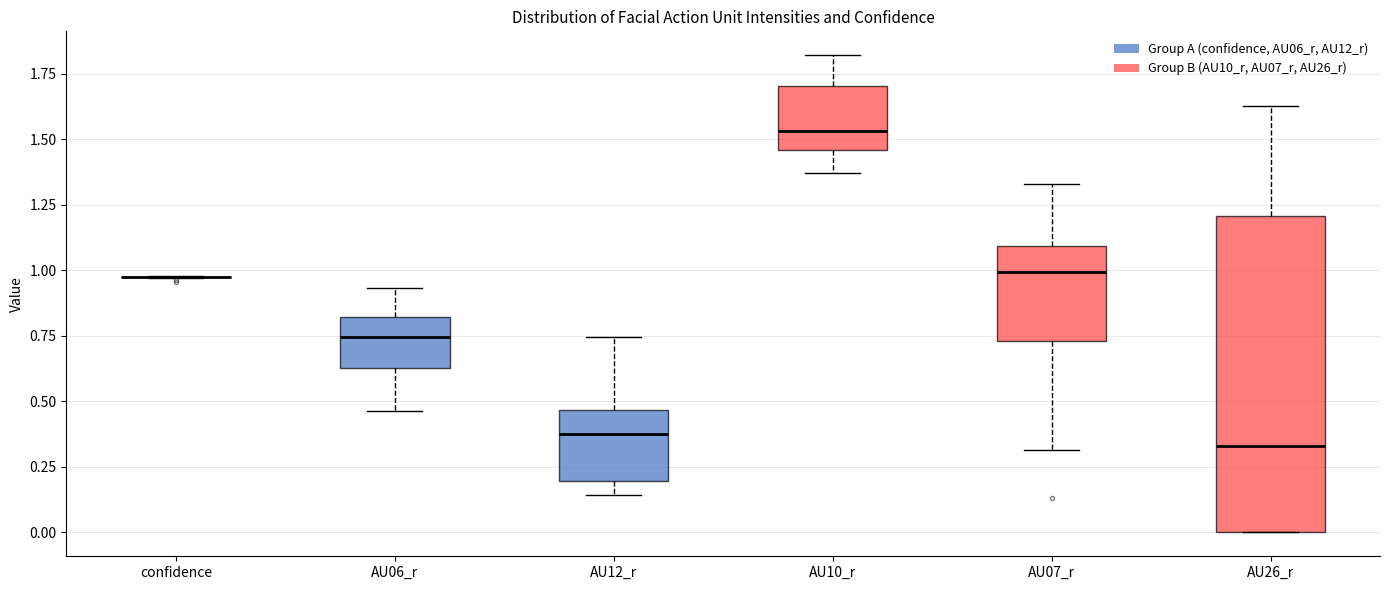

Which box is the tallest, from its lower edge to its upper edge?

AU26_r